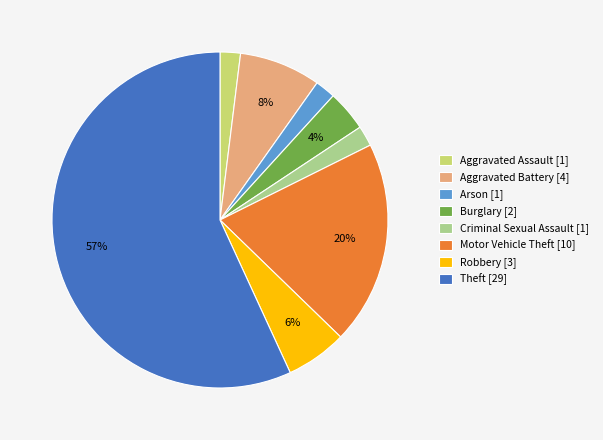

Which category has the biggest portion of the pie?

Theft